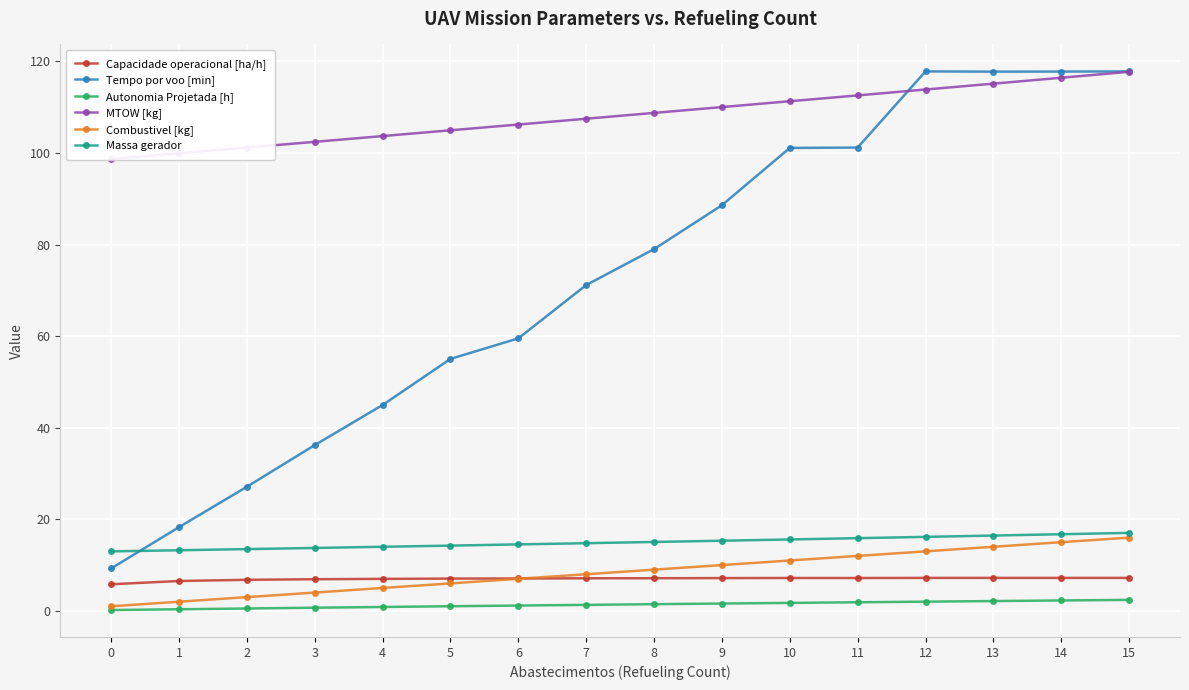

What is the spread (max minus min) of values at 3?

101.8